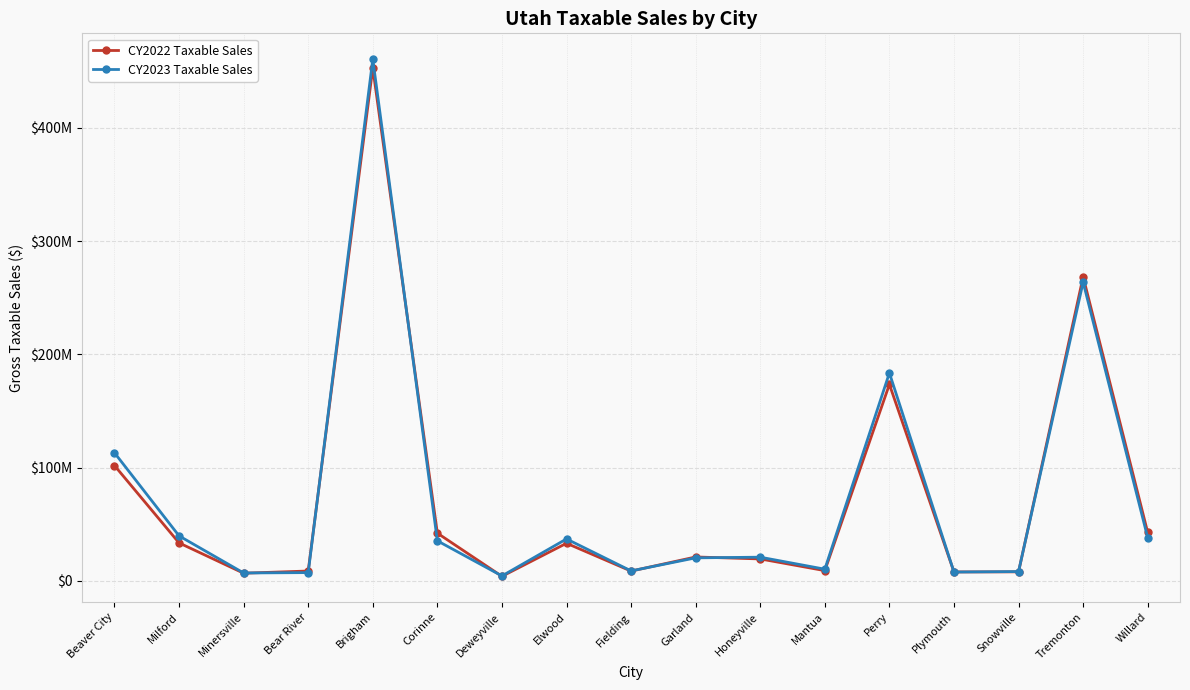

At which label is CY2022 Taxable Sales closest to 228468762?

Tremonton